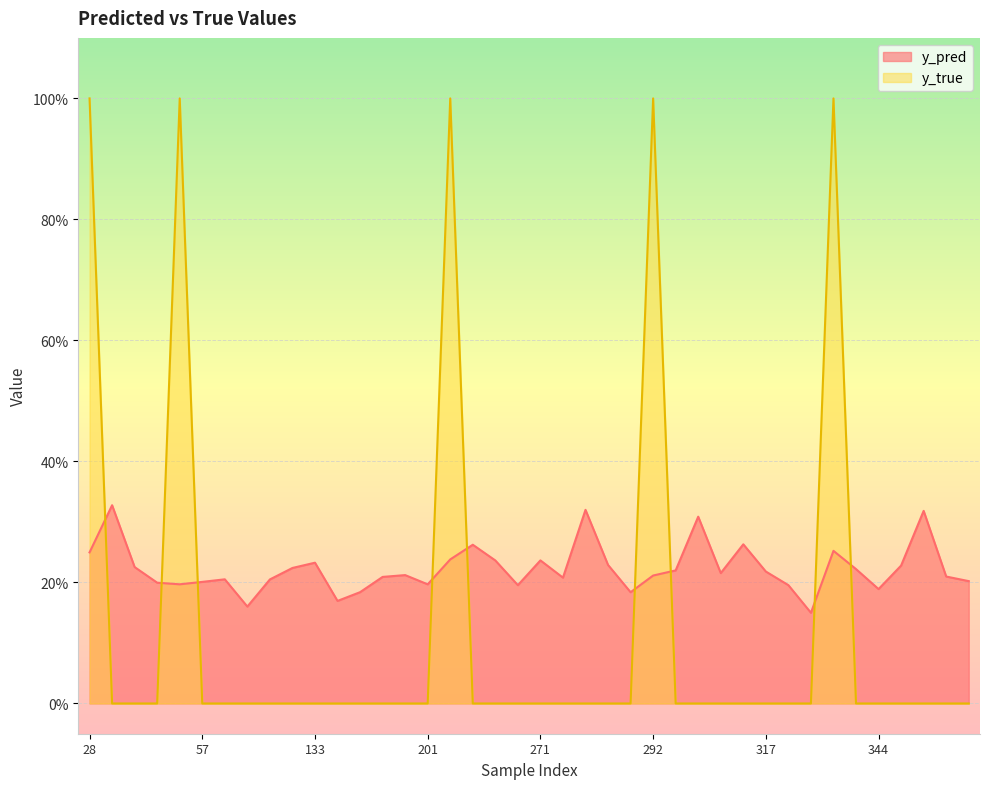

Does the chart display data point markers on the line(s)?

No